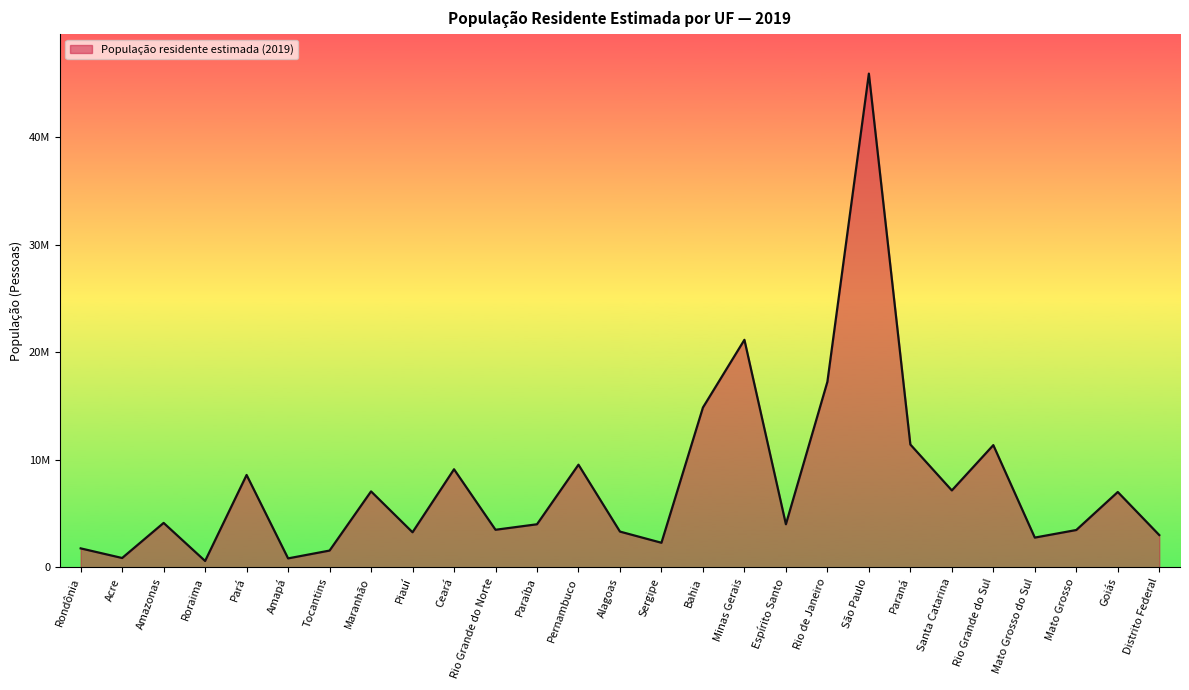

List the labels in order of value, largest first.

São Paulo, Minas Gerais, Rio de Janeiro, Bahia, Paraná, Rio Grande do Sul, Pernambuco, Ceará, Pará, Santa Catarina, Maranhão, Goiás, Amazonas, Espírito Santo, Paraíba, Rio Grande do Norte, Mato Grosso, Alagoas, Piauí, Distrito Federal, Mato Grosso do Sul, Sergipe, Rondônia, Tocantins, Acre, Amapá, Roraima